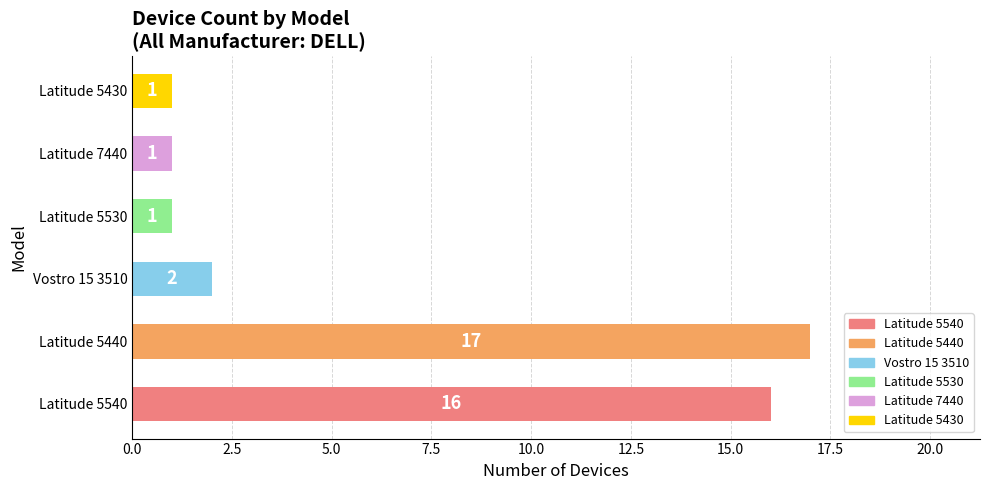

True or false: the data shows 0 at Latitude 7440.

False